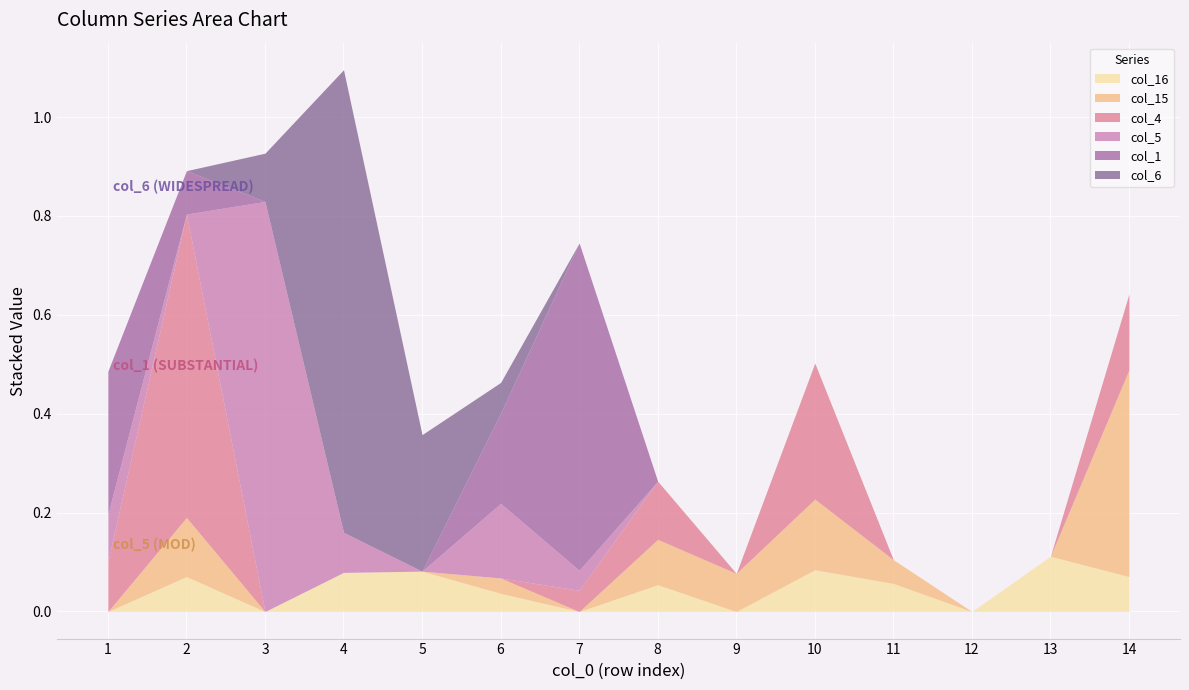

What are all the series names shown in the legend?

col_16, col_15, col_4, col_5, col_1, col_6